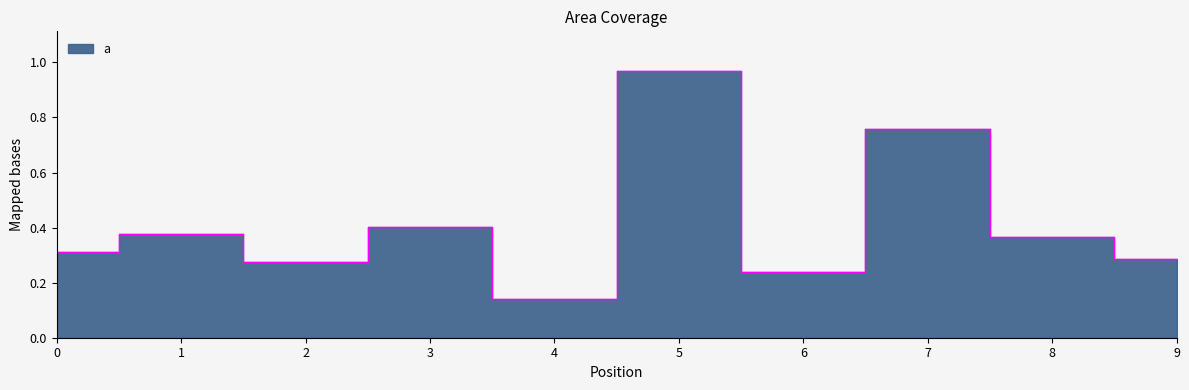

Is it true that the value at 7 is 0.8?

True